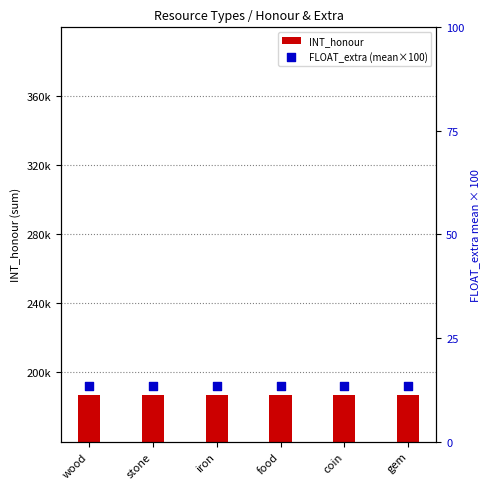

What is the total value across all series at food?

187013.3